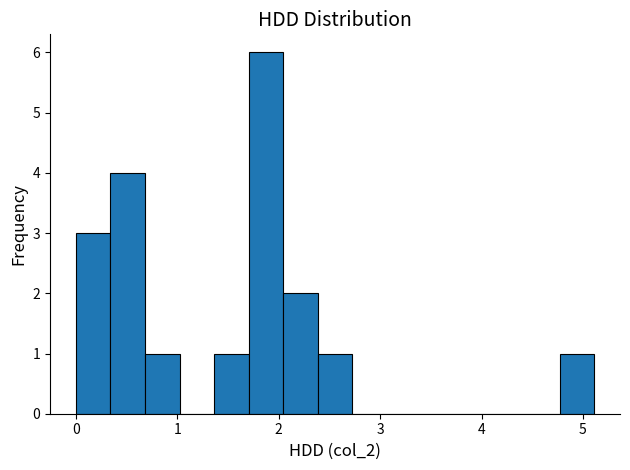

Around what value on the x-axis is the tallest bar? Give the approximate position of its centre, as read against the axis.

1.9